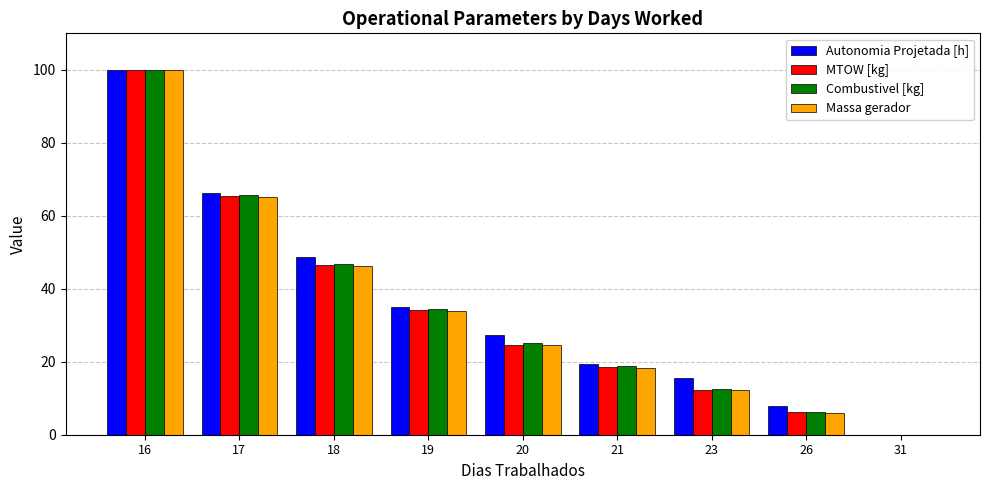

Is it true that Combustivel [kg] equals 114.8 at 17?

False